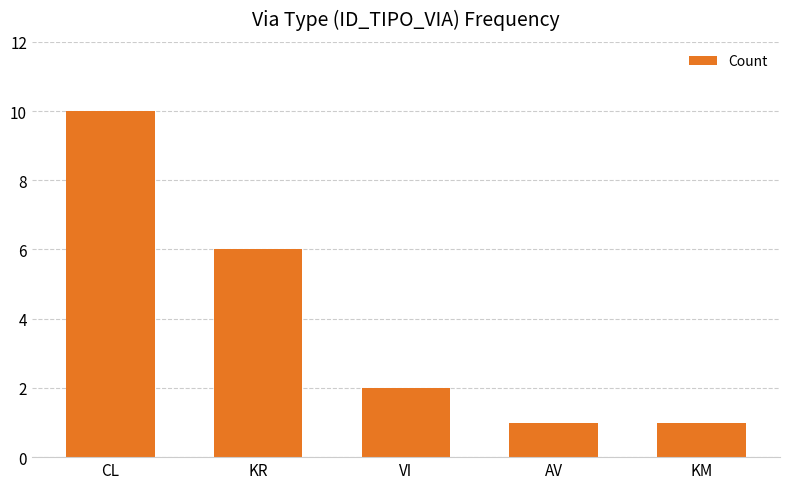

Reading left to right, list all the values displayed in this chart.

CL=10	KR=6	VI=2	AV=1	KM=1